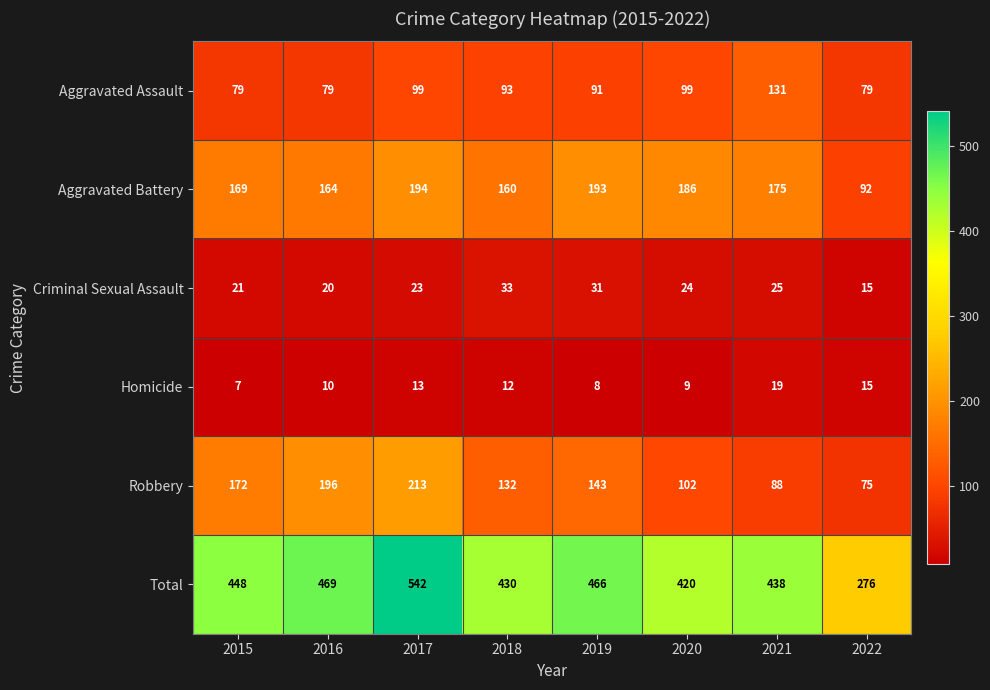

At which category does the chart reach its peak across all series?

2017